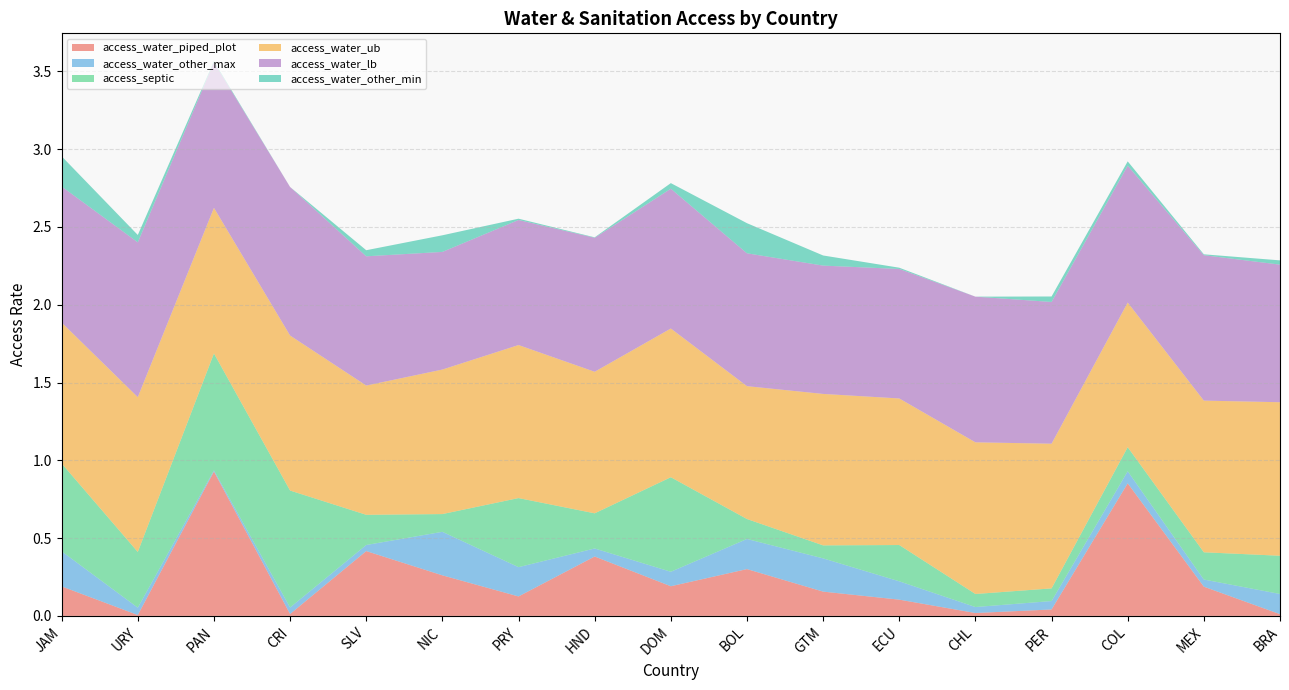

Reading left to right, extract all data points from this chart.

access_water_piped_plot: BOL=0.3	BRA=0.0	CHL=0.0	COL=0.9	CRI=0.0	DOM=0.2	ECU=0.1	GTM=0.2	HND=0.4	JAM=0.2	MEX=0.2	NIC=0.3	PAN=0.9	PER=0.0	PRY=0.1	SLV=0.4	URY=0.0
access_water_other_max: BOL=0.2	BRA=0.1	CHL=0.0	COL=0.1	CRI=0.0	DOM=0.1	ECU=0.1	GTM=0.2	HND=0.1	JAM=0.2	MEX=0.0	NIC=0.3	PAN=0.0	PER=0.1	PRY=0.2	SLV=0.0	URY=0.0
access_septic: BOL=0.1	BRA=0.2	CHL=0.1	COL=0.2	CRI=0.8	DOM=0.6	ECU=0.2	GTM=0.1	HND=0.2	JAM=0.6	MEX=0.2	NIC=0.1	PAN=0.8	PER=0.1	PRY=0.4	SLV=0.2	URY=0.4
access_water_ub: BOL=0.9	BRA=1.0	CHL=1.0	COL=0.9	CRI=1.0	DOM=1.0	ECU=0.9	GTM=1.0	HND=0.9	JAM=0.9	MEX=1.0	NIC=0.9	PAN=0.9	PER=0.9	PRY=1.0	SLV=0.8	URY=1.0
access_water_lb: BOL=0.9	BRA=0.9	CHL=0.9	COL=0.9	CRI=1.0	DOM=0.9	ECU=0.8	GTM=0.8	HND=0.9	JAM=0.9	MEX=0.9	NIC=0.8	PAN=0.9	PER=0.9	PRY=0.8	SLV=0.8	URY=1.0
access_water_other_min: BOL=0.2	BRA=0.0	CHL=0.0	COL=0.0	CRI=0.0	DOM=0.0	ECU=0.0	GTM=0.1	HND=0.0	JAM=0.2	MEX=0.0	NIC=0.1	PAN=0.0	PER=0.0	PRY=0.0	SLV=0.0	URY=0.0